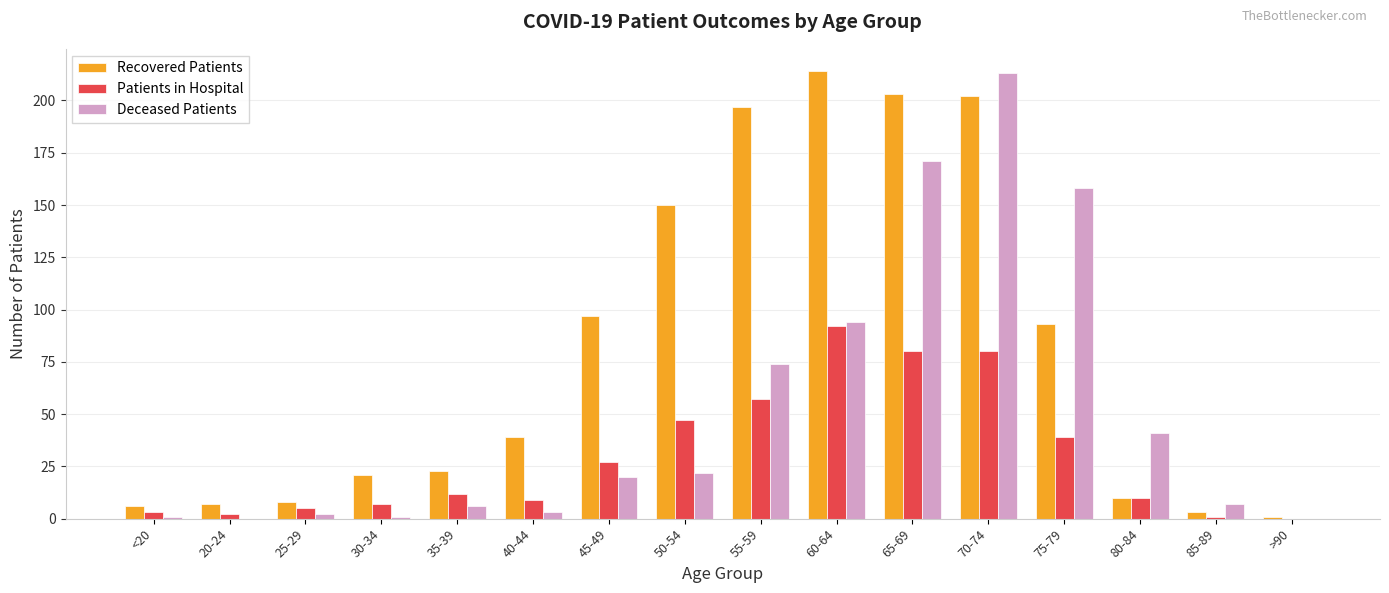

At which category is the sum across all series the highest?

70-74